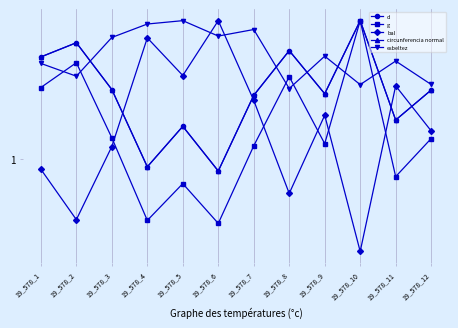

What are all the series names shown in the legend?

d, g, bal, circunferencia normal, esbeltez